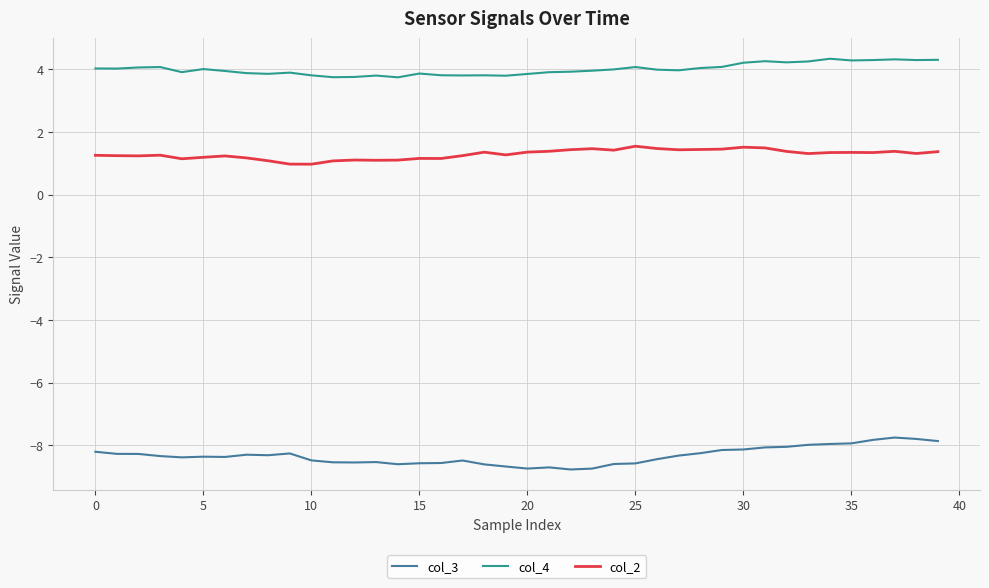

True or false: col_3 and col_4 cross at least once.

False